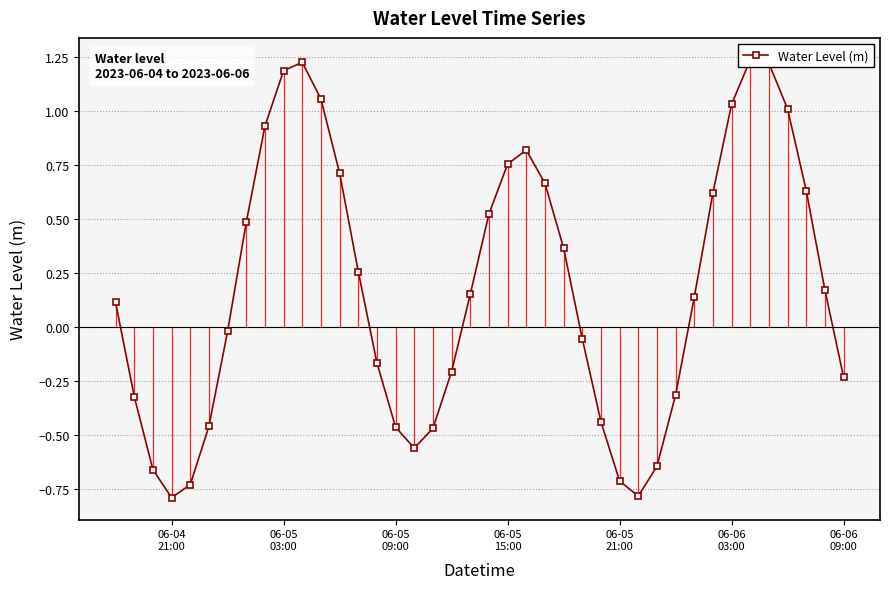

Is this an area chart (filled region under the line)?

No